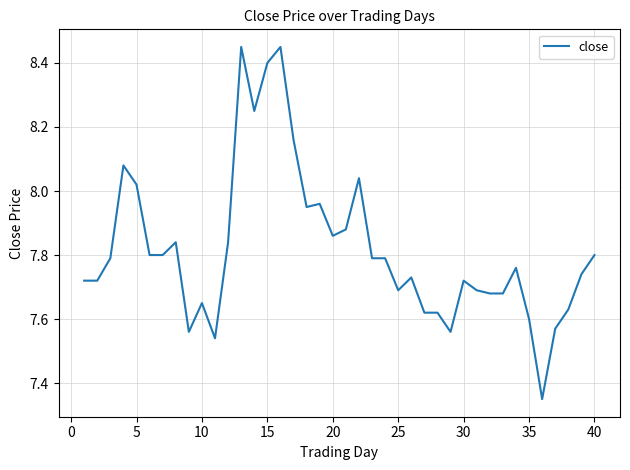

What is the difference between the maximum and minimum values?

1.1